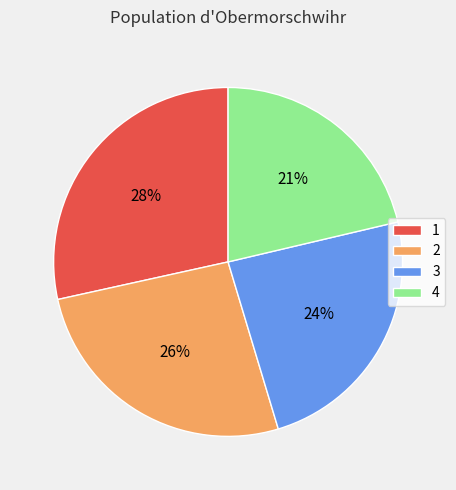

True or false: 2 accounts for 12% of the total.

False